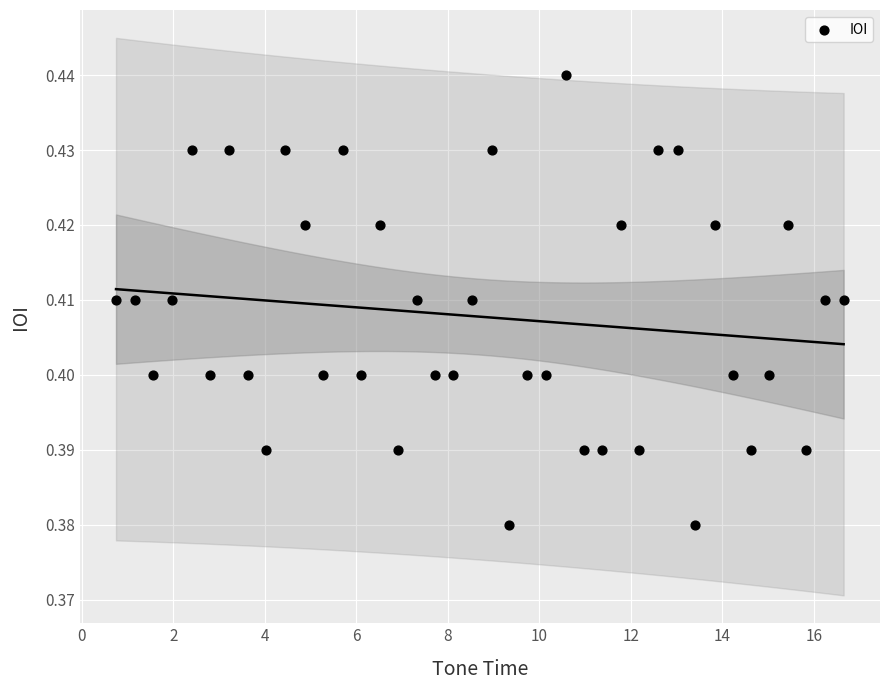

What is the range of X values (max minus min)?

15.9